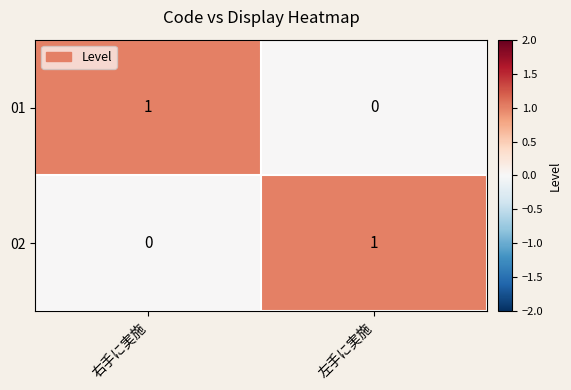

The 01 series shows 0 at 右手に実施. True or false?

False